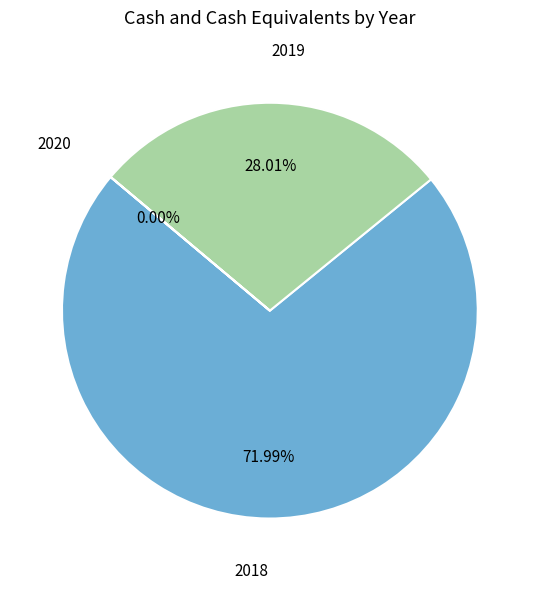

Is there any slice that represents more than half of the pie?

Yes